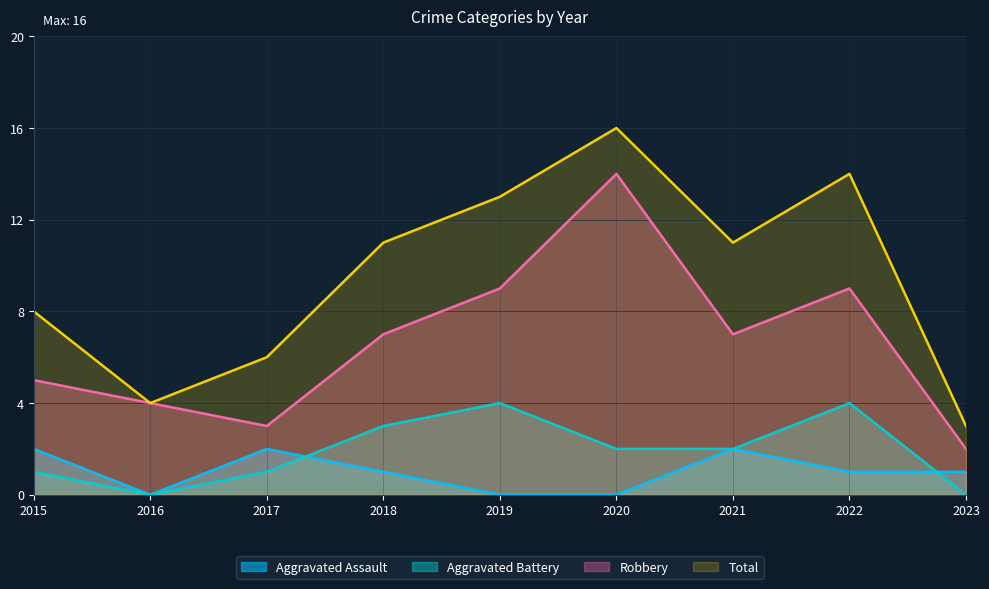

True or false: Aggravated Assault has a value of 3 at 2021.

False